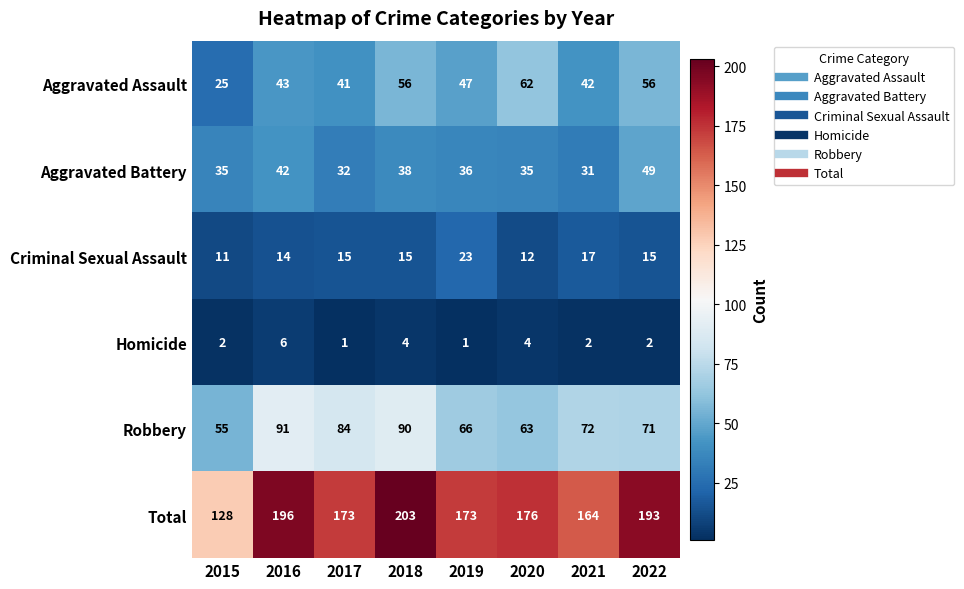

The value of Robbery at 2017 is 115. True or false?

False